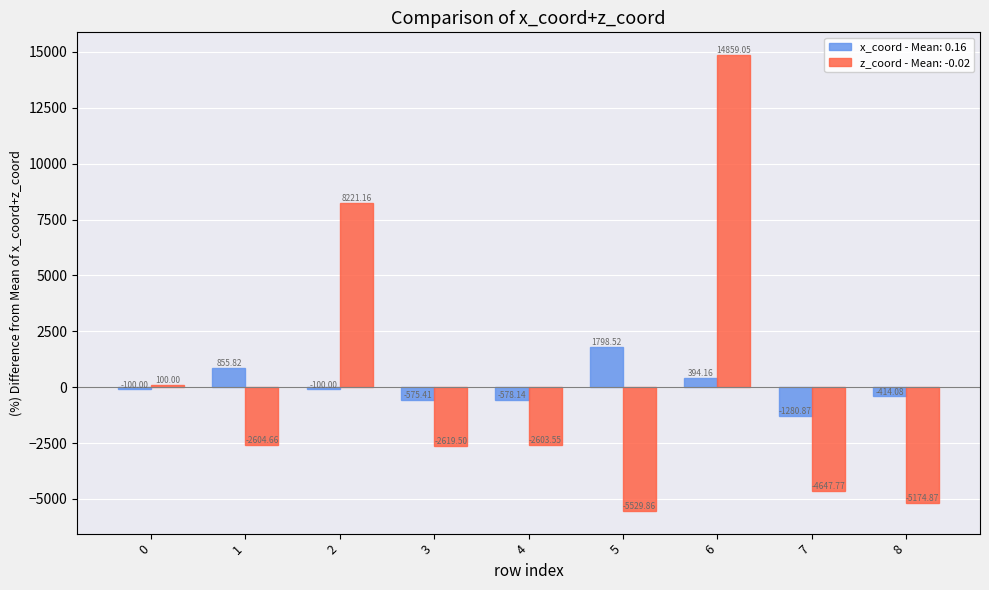

What is the total value across all series at 8?

-5588.9